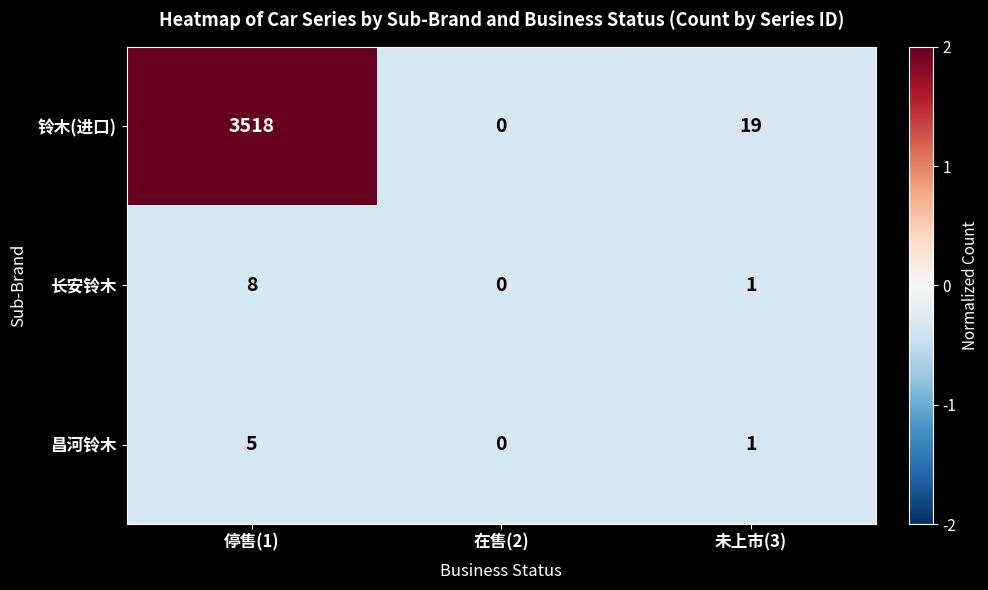

What is the sum of all 昌河铃木 values?

6